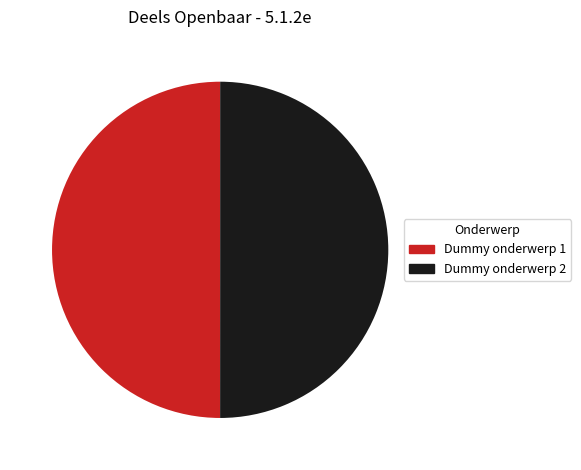

The Dummy onderwerp 2 slice represents 50% of the pie. True or false?

True